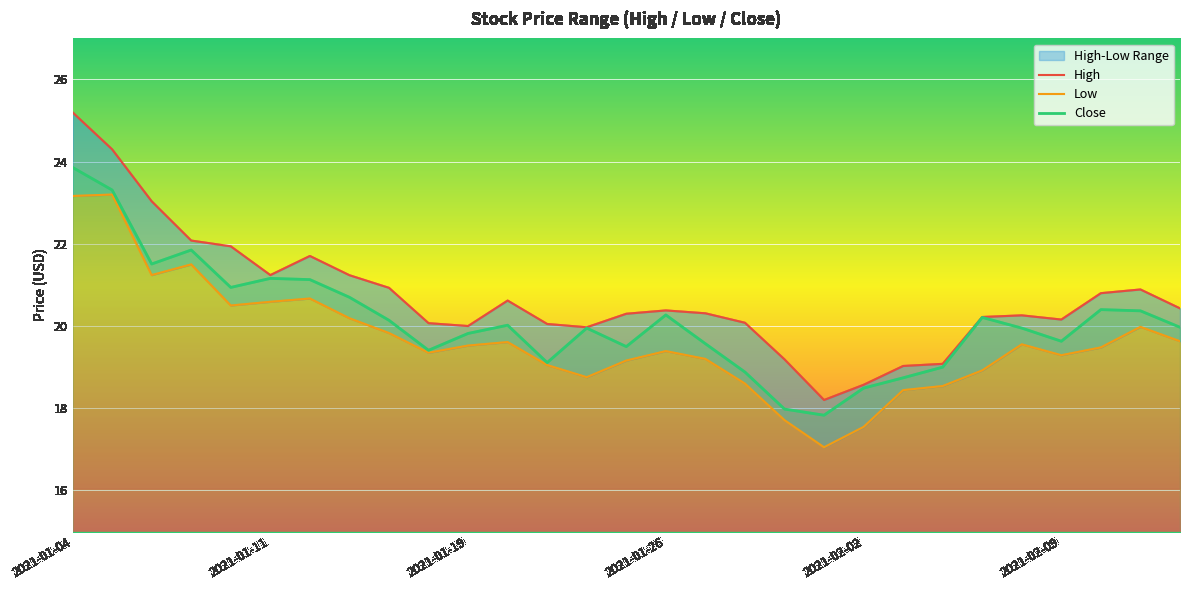

Does the chart display data point markers on the line(s)?

No